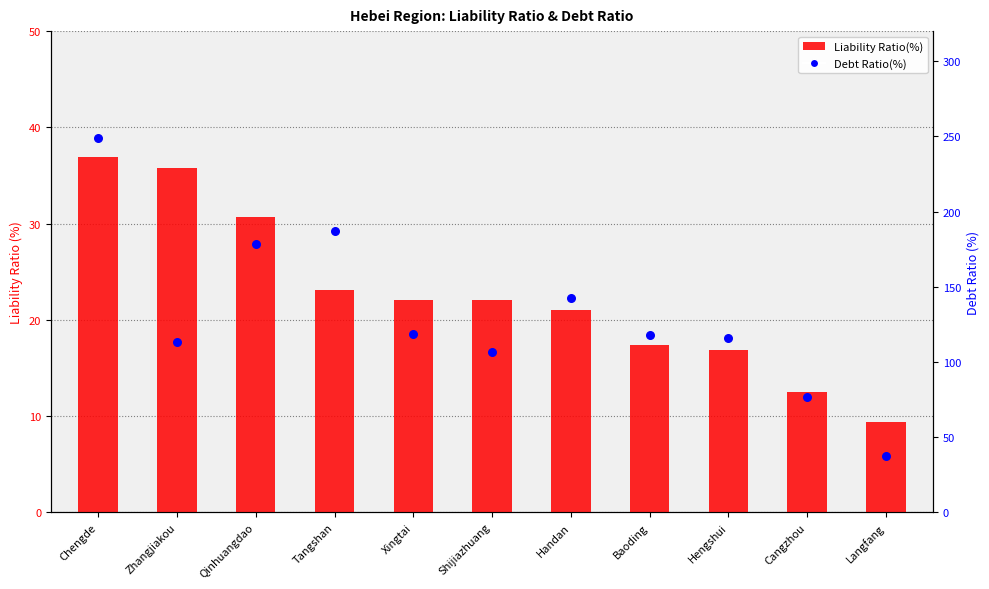

Is the value of Debt Ratio(%) at Handan greater than the value of Liability Ratio(%) at Cangzhou?

Yes